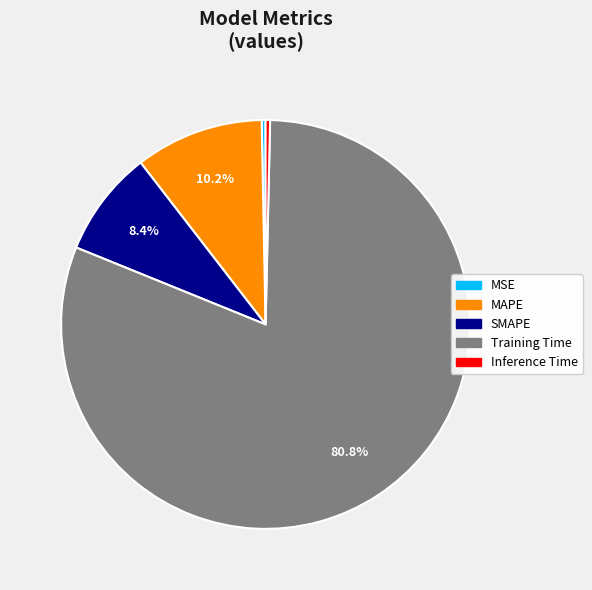

How many segments does this pie chart have?

5